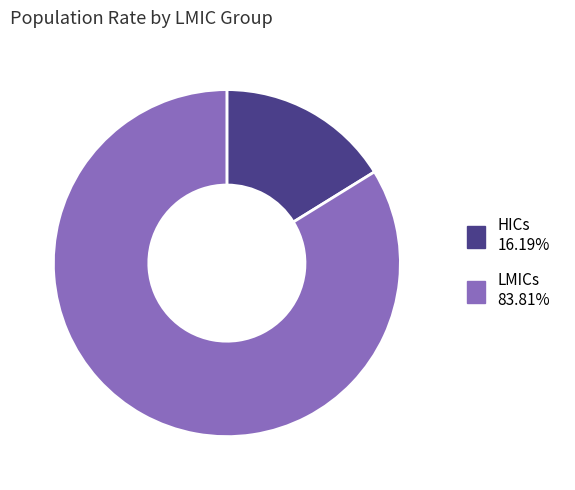

Which category has the biggest portion of the pie?

LMICs